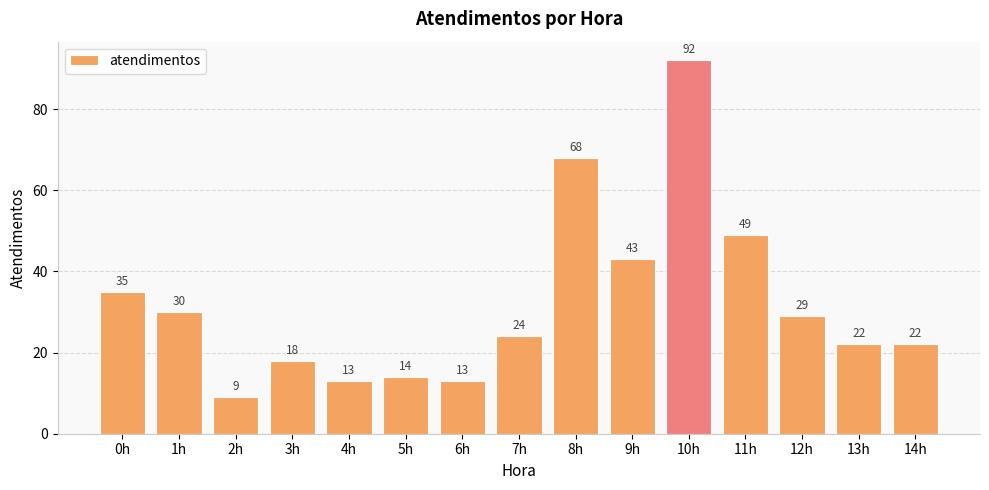

What is the label of the 11th bar from the left?

10h